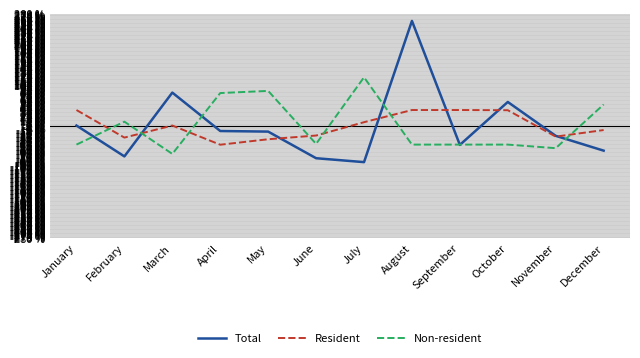

The value of Resident at November is -26.5. True or false?

True